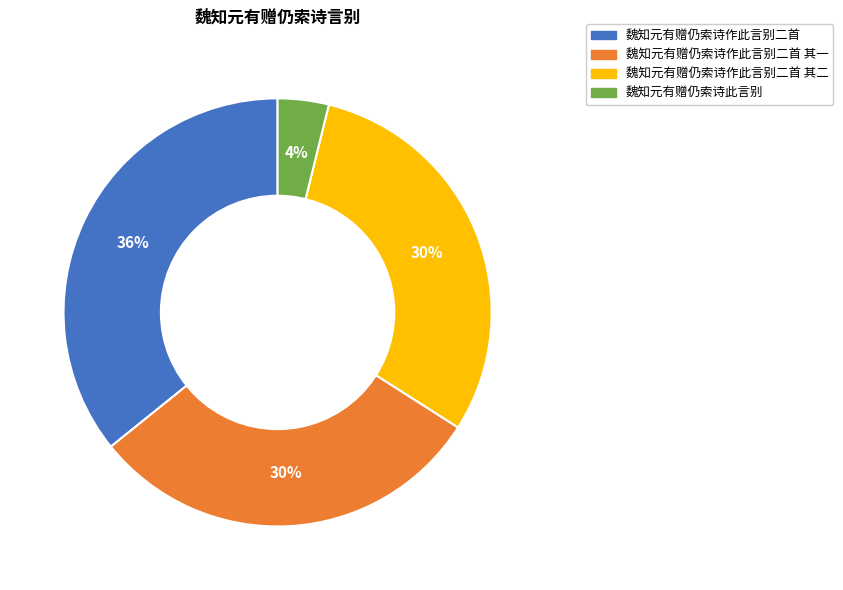

Does any single category account for the majority?

No